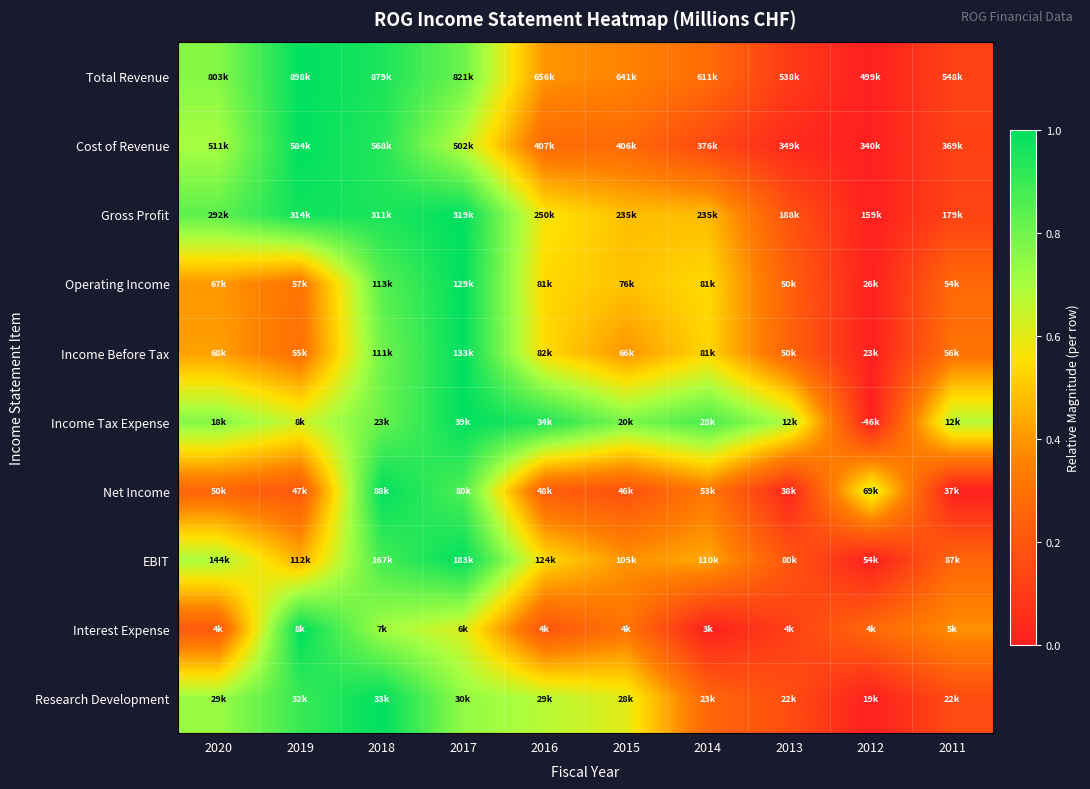

Reading left to right, list all the values displayed in this chart.

Total Revenue: 2020=0.8	2019=1.0	2018=1.0	2017=0.8	2016=0.4	2015=0.4	2014=0.3	2013=0.1	2012=0.0	2011=0.1
Cost of Revenue: 2020=0.7	2019=1.0	2018=0.9	2017=0.7	2016=0.3	2015=0.3	2014=0.1	2013=0.0	2012=0.0	2011=0.1
Gross Profit: 2020=0.8	2019=1.0	2018=1.0	2017=1.0	2016=0.6	2015=0.5	2014=0.5	2013=0.2	2012=0.0	2011=0.1
Operating Income: 2020=0.4	2019=0.3	2018=0.8	2017=1.0	2016=0.5	2015=0.5	2014=0.5	2013=0.2	2012=0.0	2011=0.3
Income Before Tax: 2020=0.4	2019=0.3	2018=0.8	2017=1.0	2016=0.5	2015=0.4	2014=0.5	2013=0.2	2012=0.0	2011=0.3
Income Tax Expense: 2020=0.8	2019=0.6	2018=0.8	2017=1.0	2016=0.9	2015=0.8	2014=0.9	2013=0.7	2012=0.0	2011=0.7
Net Income: 2020=0.3	2019=0.2	2018=1.0	2017=0.9	2016=0.2	2015=0.2	2014=0.3	2013=0.0	2012=0.6	2011=0.0
EBIT: 2020=0.7	2019=0.5	2018=0.9	2017=1.0	2016=0.5	2015=0.4	2014=0.4	2013=0.2	2012=0.0	2011=0.3
Interest Expense: 2020=0.2	2019=1.0	2018=0.7	2017=0.6	2016=0.2	2015=0.3	2014=0.0	2013=0.1	2012=0.3	2011=0.4
Research Development: 2020=0.7	2019=0.9	2018=1.0	2017=0.7	2016=0.7	2015=0.6	2014=0.3	2013=0.2	2012=0.0	2011=0.2